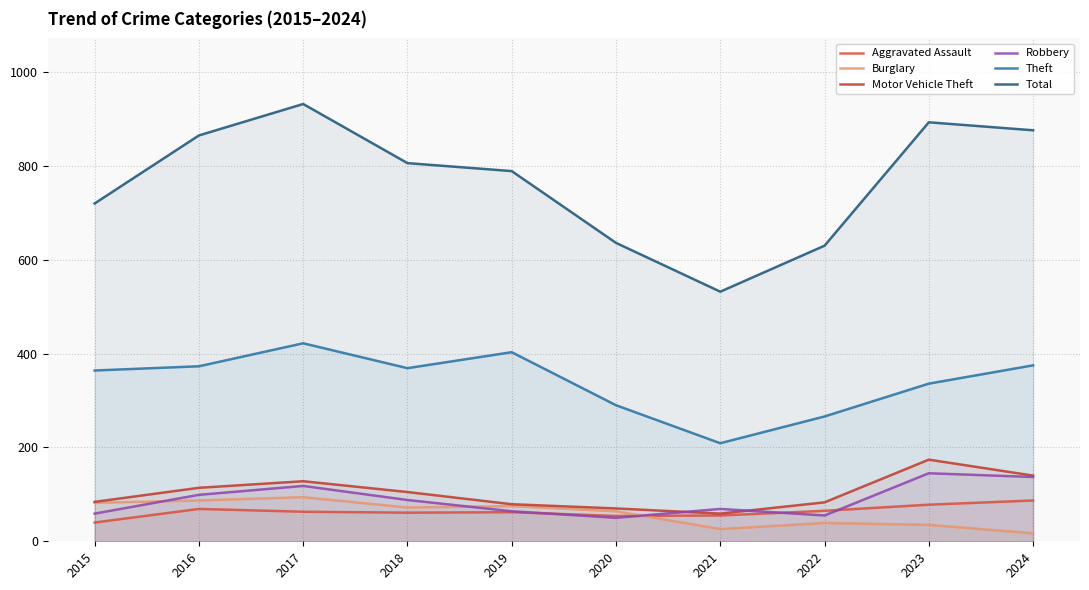

How many interior local peaks does the Aggravated Assault series have?

2